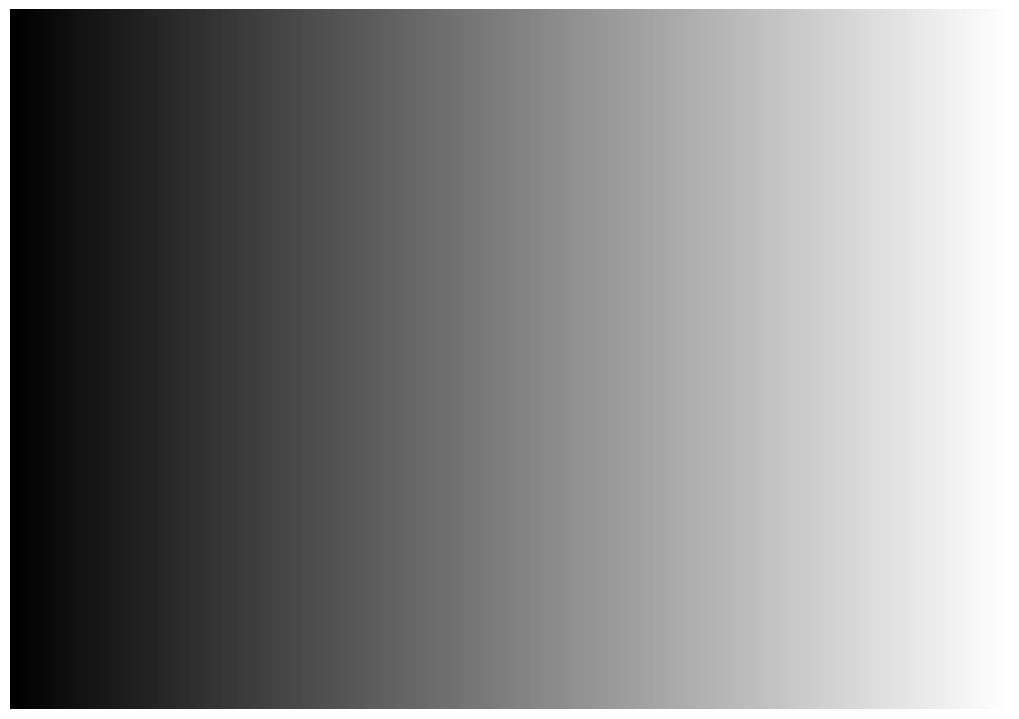

To the nearest percent, what is the difference between the largest and smallest slice percentages?

22%